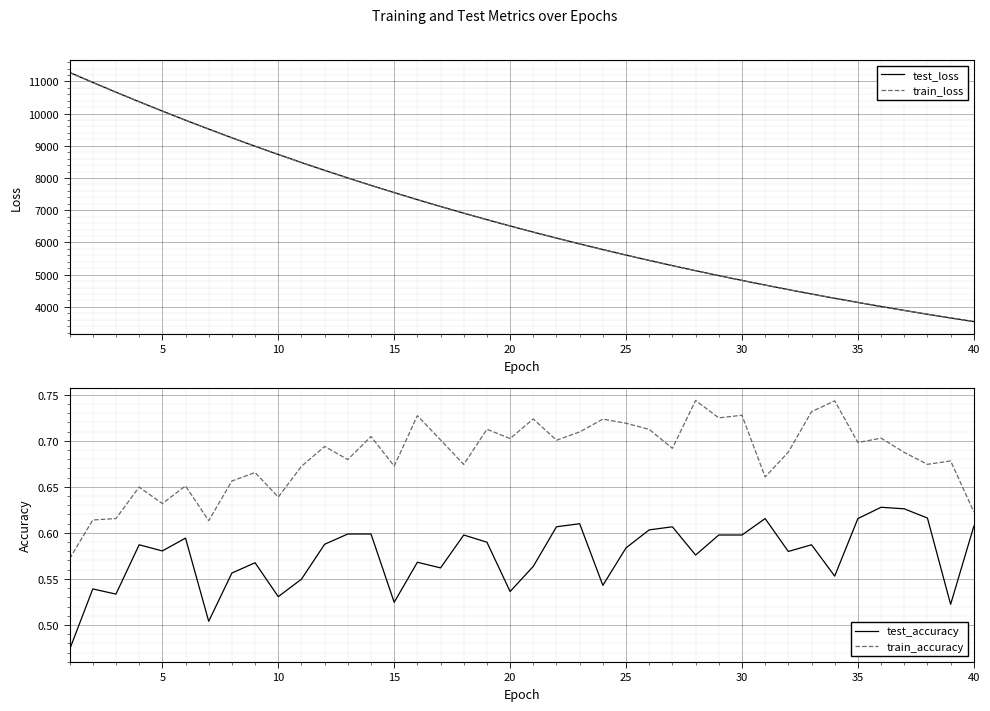

What is the highest value of the test_loss series?

11277.8